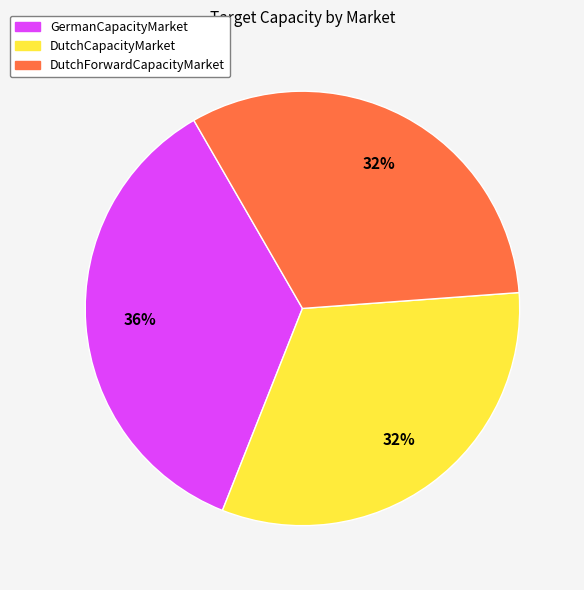

Which category has the biggest portion of the pie?

GermanCapacityMarket